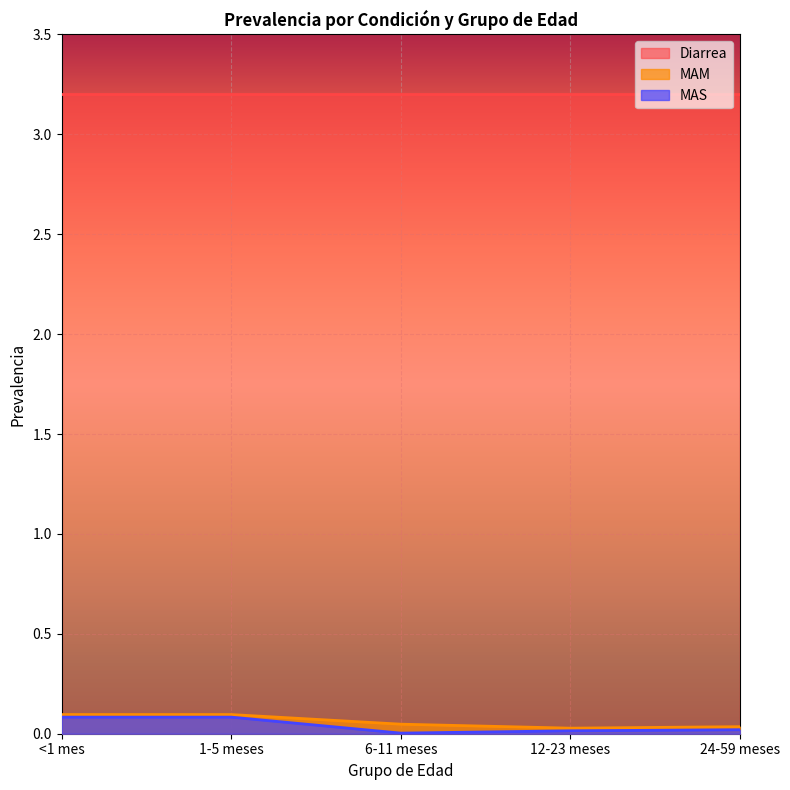

True or false: MAS and MAM cross at least once.

False